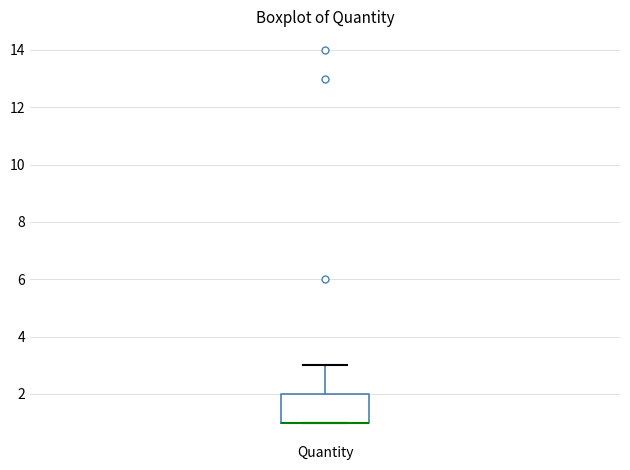

Transcribe this box plot: give where the median line is, the range the box spans, and where the two whiskers end, as read against the y-axis. The values are not printed on the chart, so give them approximately, as read against the axis.

median 1 (drawn on the box's lower edge), box 1 to 2, whiskers 1 to 3